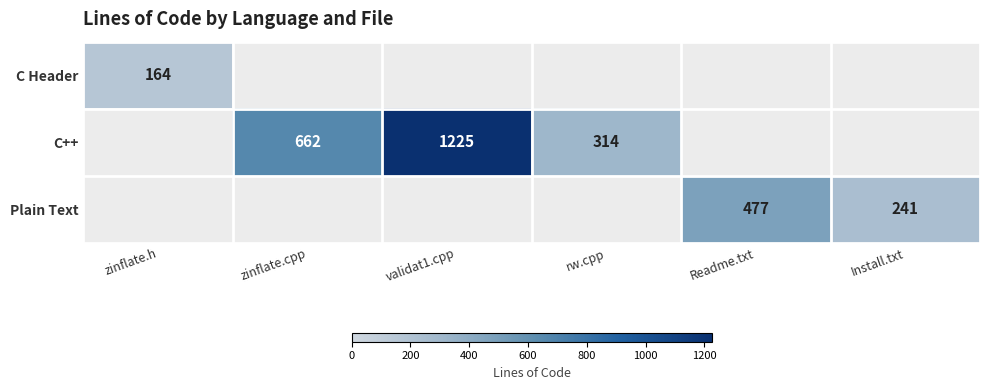

Is it true that C++ equals 627 at validat1.cpp?

False